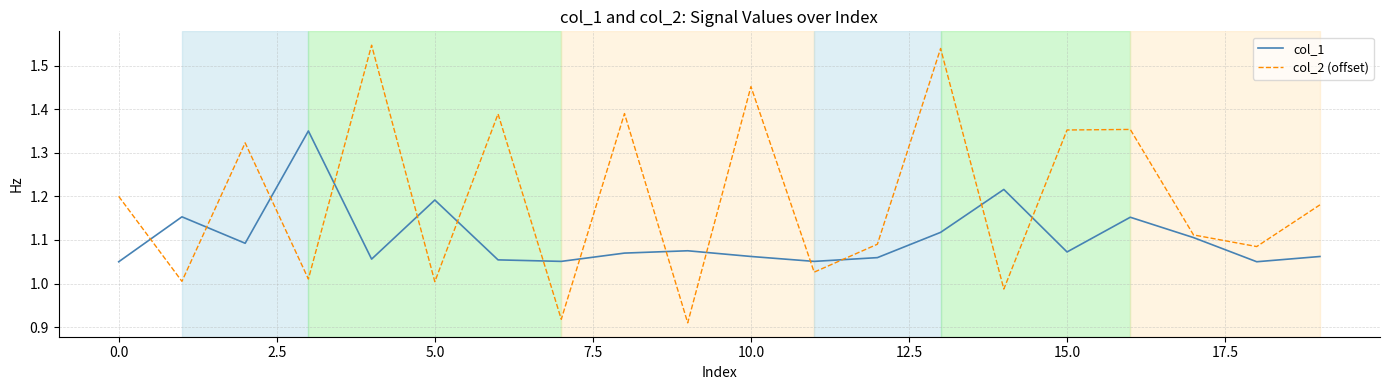

Which series has the widest spread of values?

col_2 (offset)